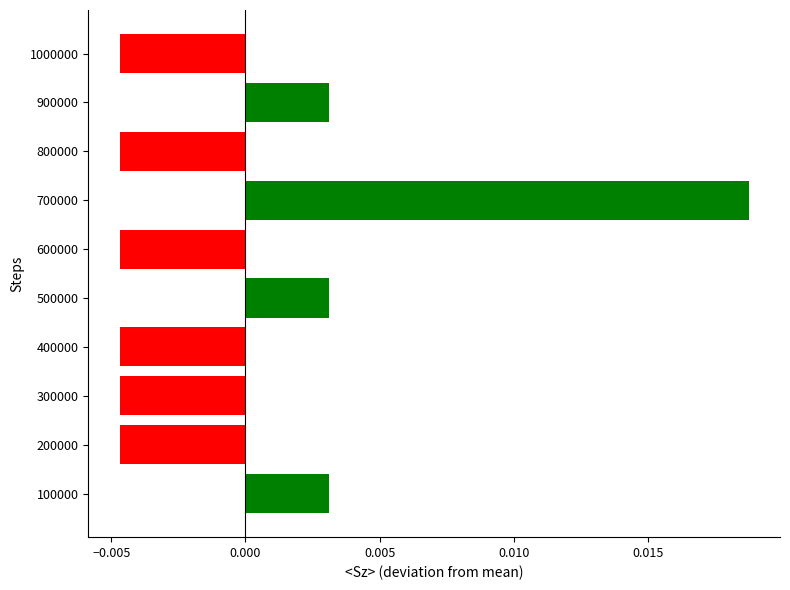

Which label corresponds to the largest value in the chart?

700000